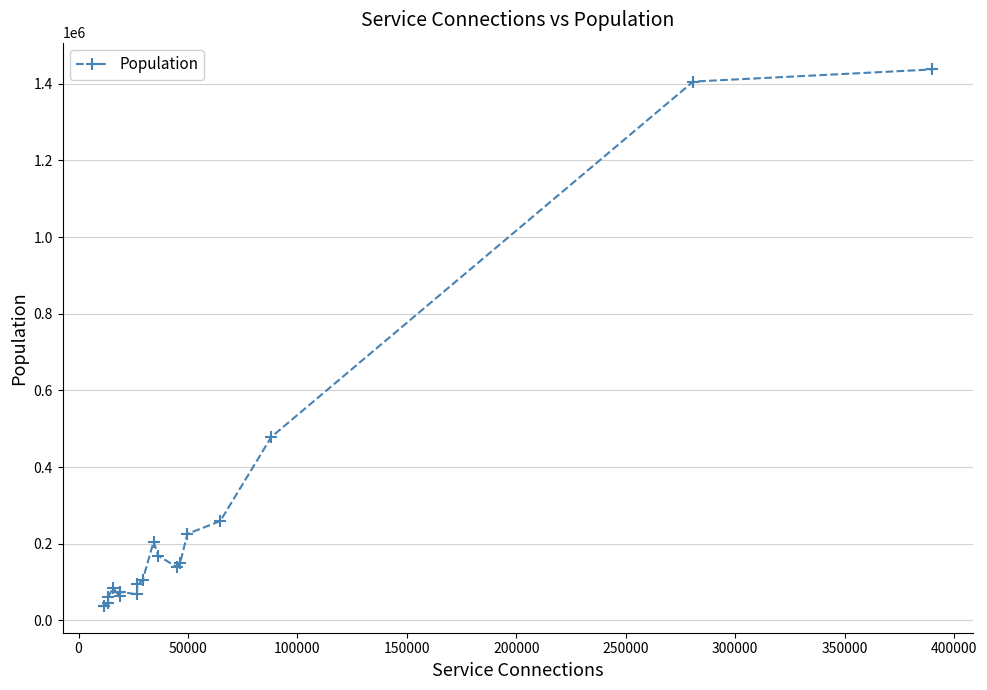

True or false: there are more than 1 points higher than both neighbors.

True